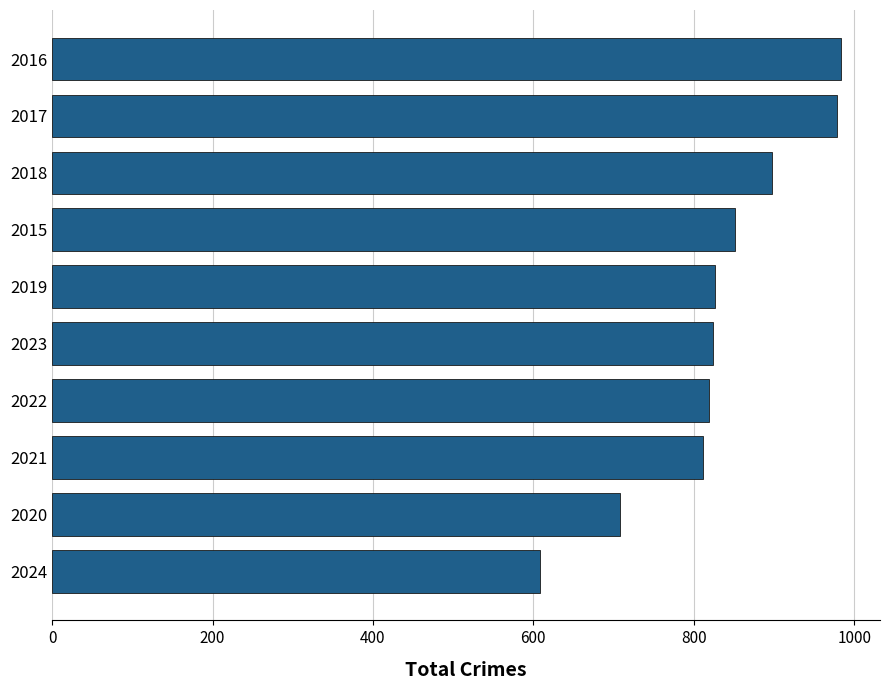

Are the bars horizontal?

Yes